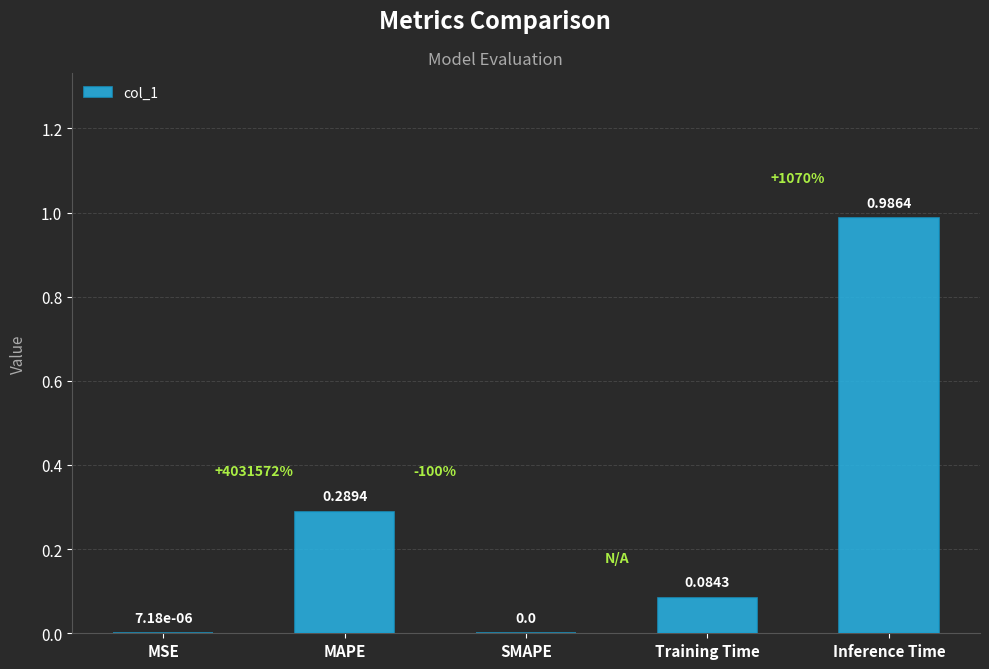

Between Inference Time and MSE, which is larger?

Inference Time